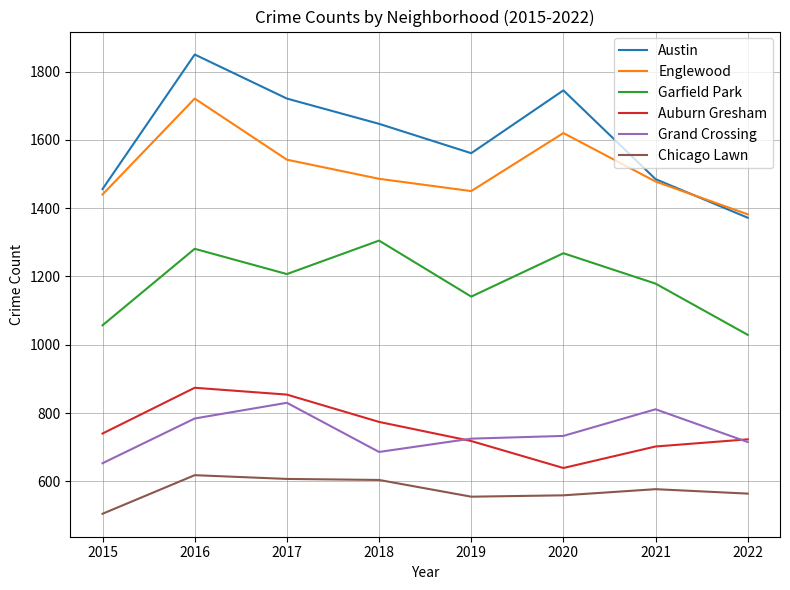

Which series has the largest total across all categories?

Austin